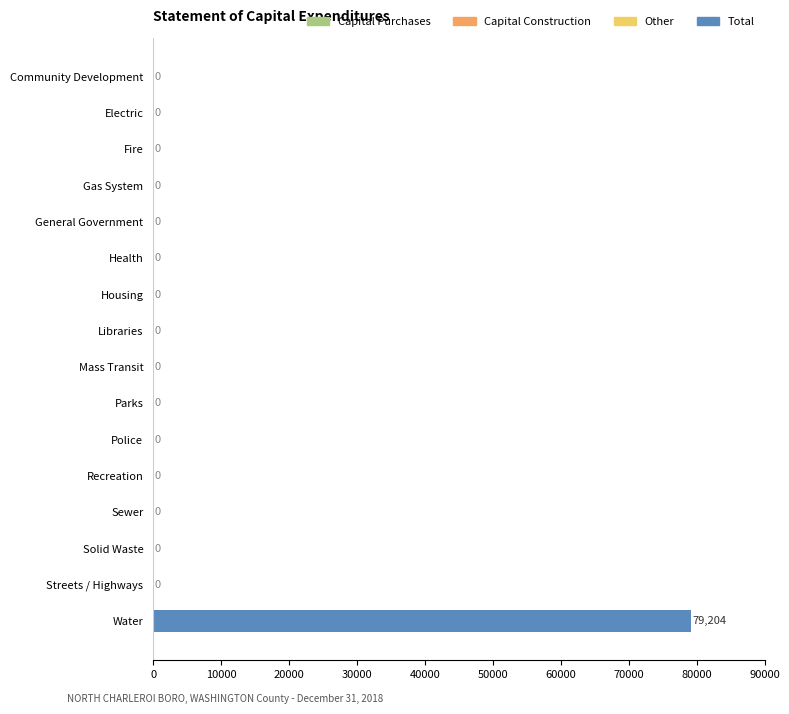

Reading top to bottom, what are all the values shown in this chart?

Community Development=0	Electric=0	Fire=0	Gas System=0	General Government=0	Health=0	Housing=0	Libraries=0	Mass Transit=0	Parks=0	Police=0	Recreation=0	Sewer=0	Solid Waste=0	Streets / Highways=0	Water=79204